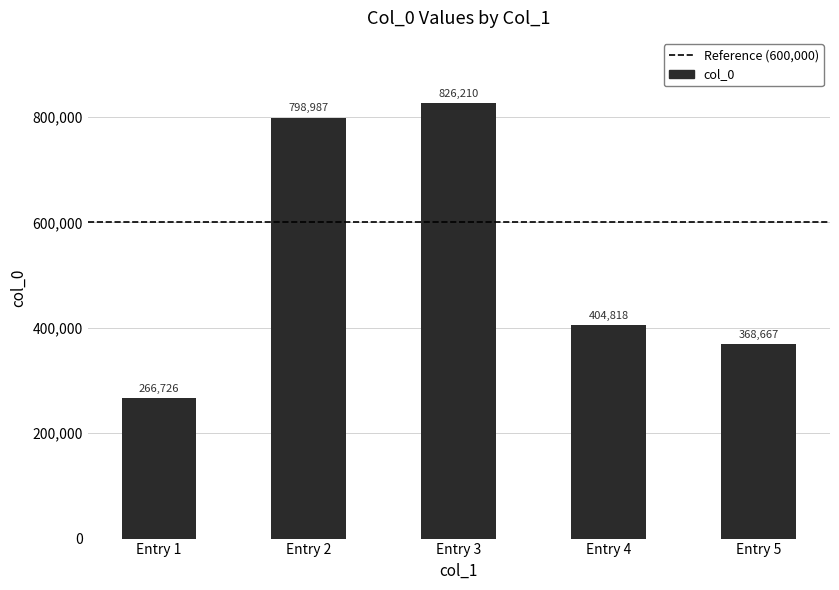

What is the change in value from Entry 4 to Entry 5?

-36151